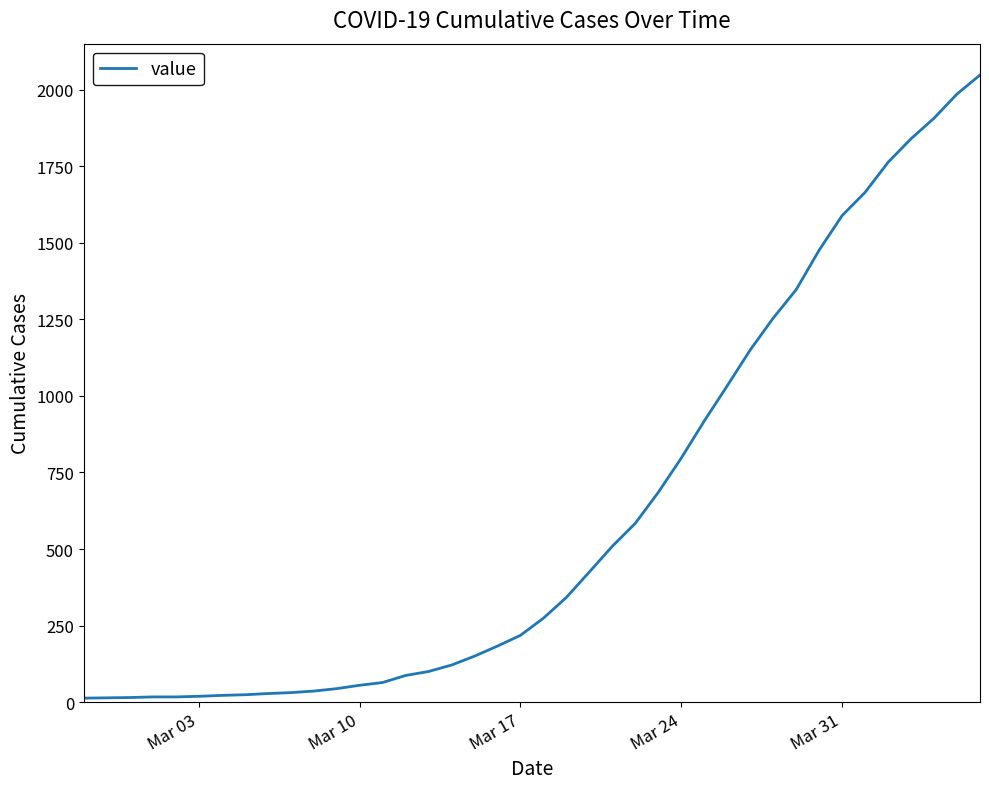

What is the maximum value shown in the chart?

2048